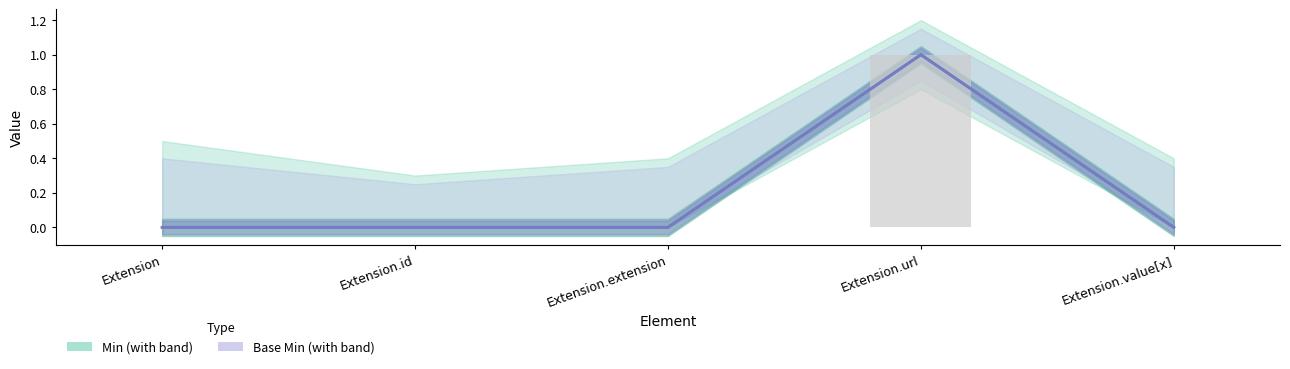

What is the highest value of the Base Min series?

1